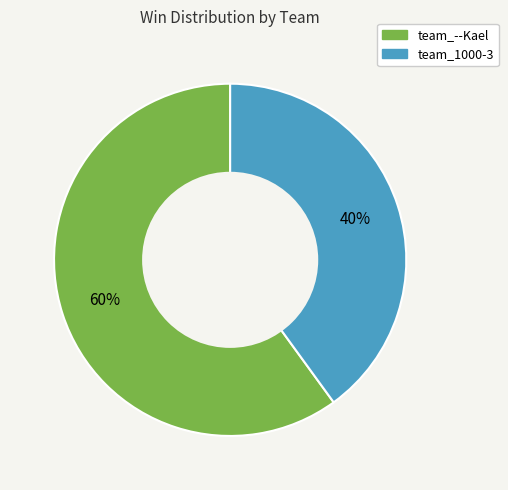

What percentage is the team_--Kael slice, to the nearest percent?

60%